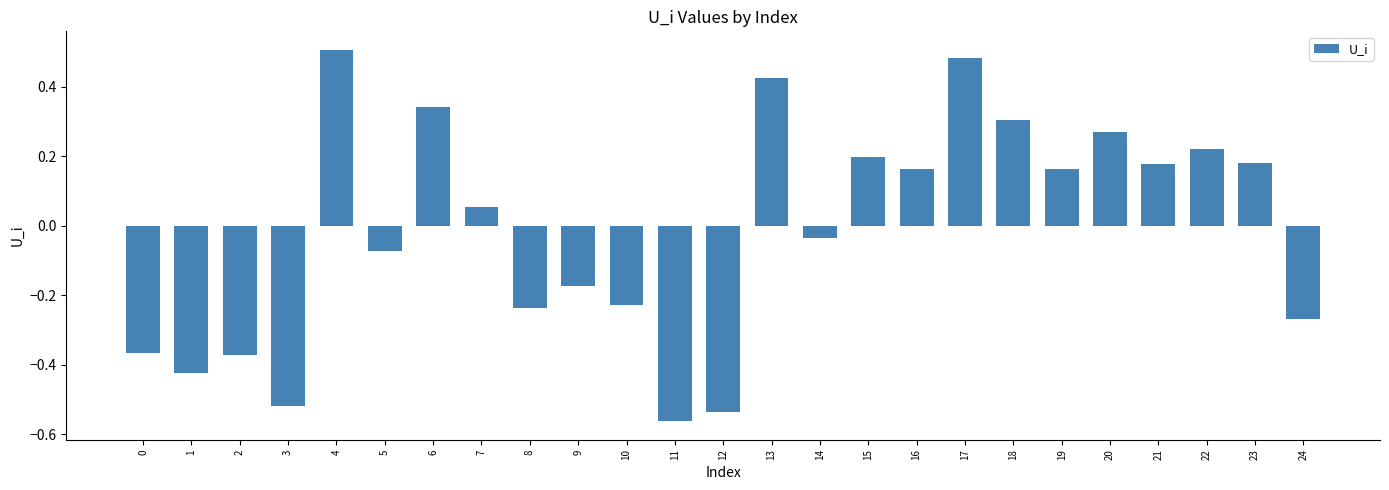

Are the bars horizontal?

No